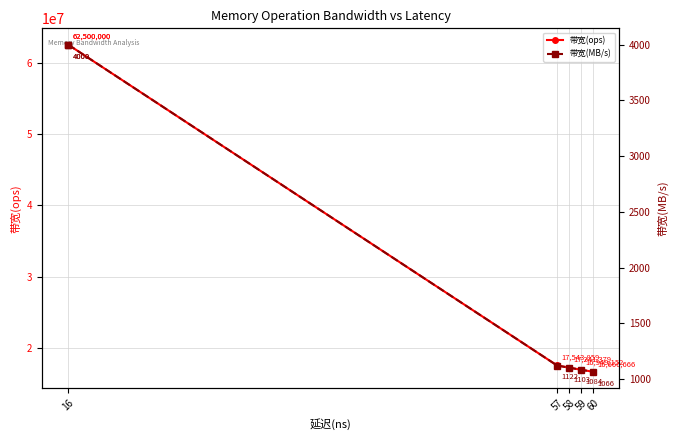

True or false: 带宽(ops) and 带宽(MB/s) intersect in this chart.

False